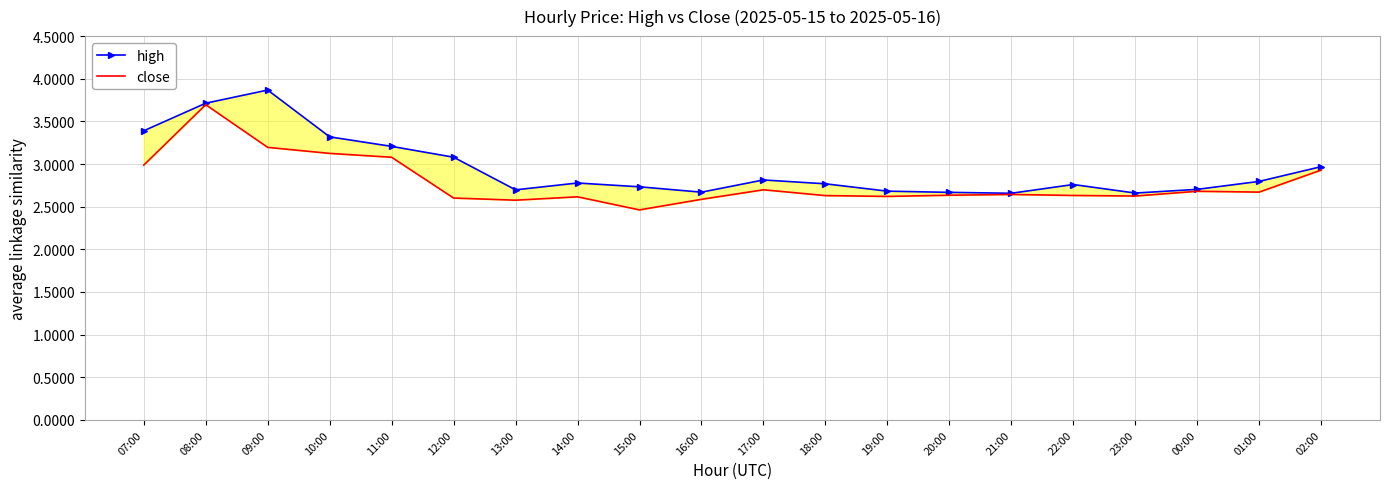

What are all the series names shown in the legend?

high, close